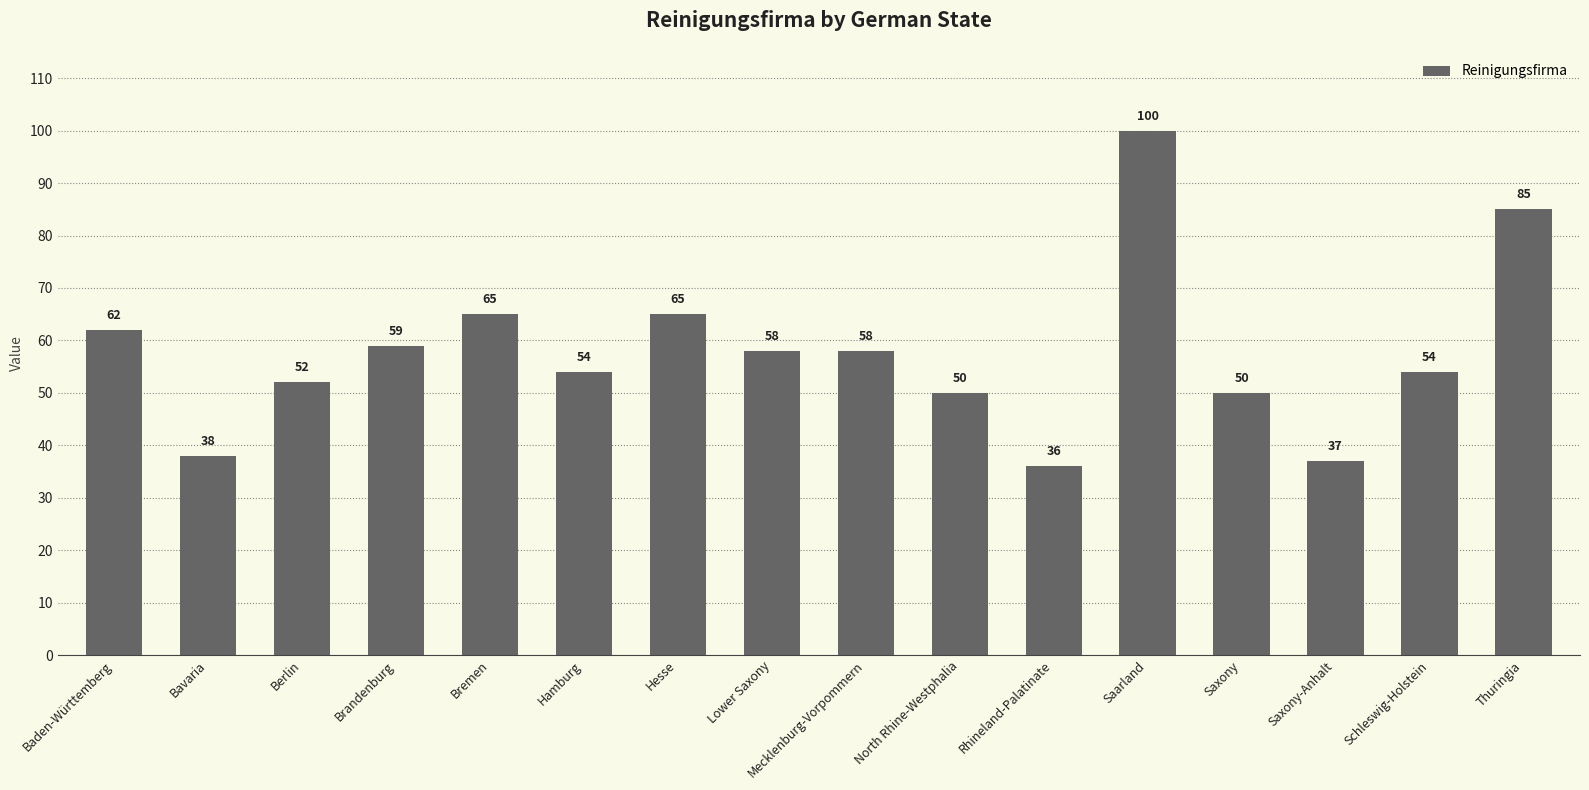

What is the approximate value at Berlin?

52